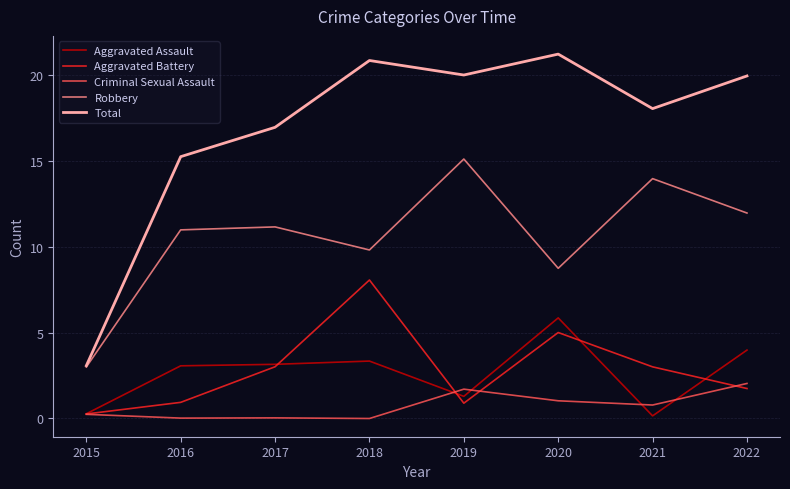

What is the highest value of the Aggravated Battery series?

8.1